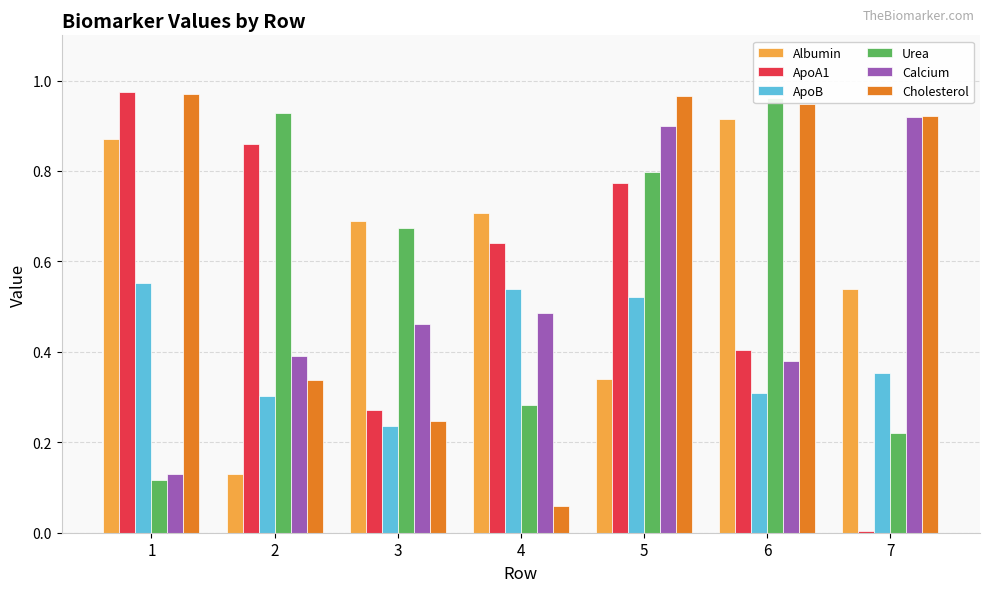

The Albumin series shows 0.5 at 7. True or false?

True